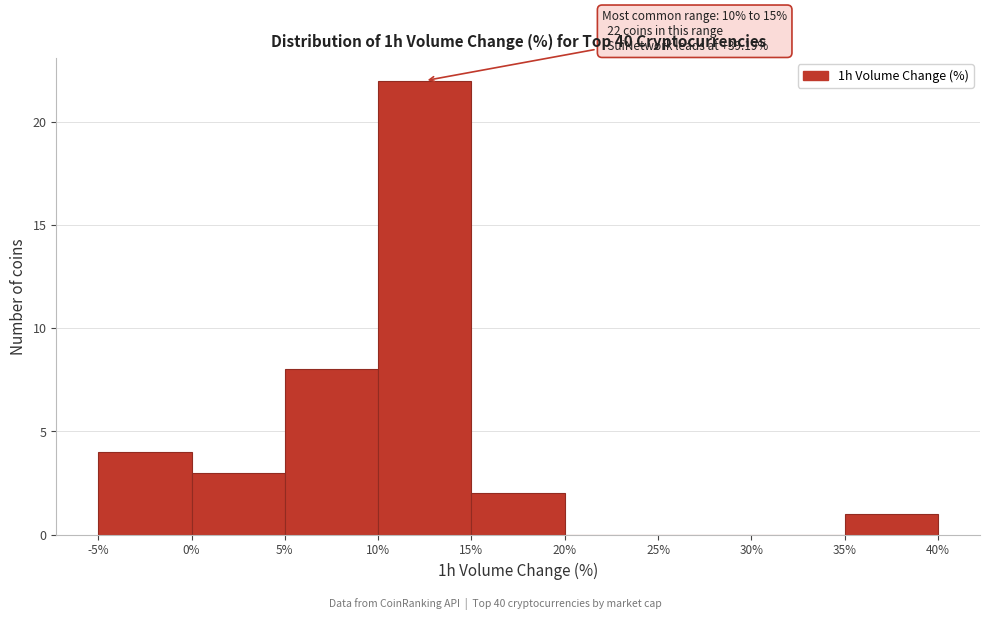

Which range on the x-axis has the tallest bar?

10% to 15%